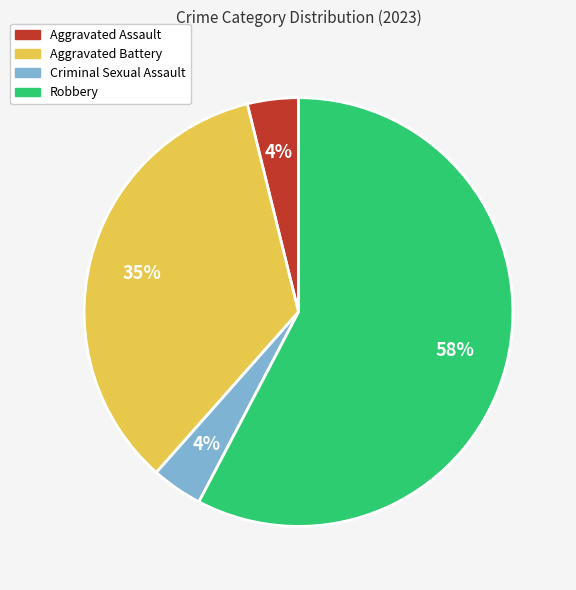

Combined, do Aggravated Battery and Aggravated Assault account for over 50%?

No